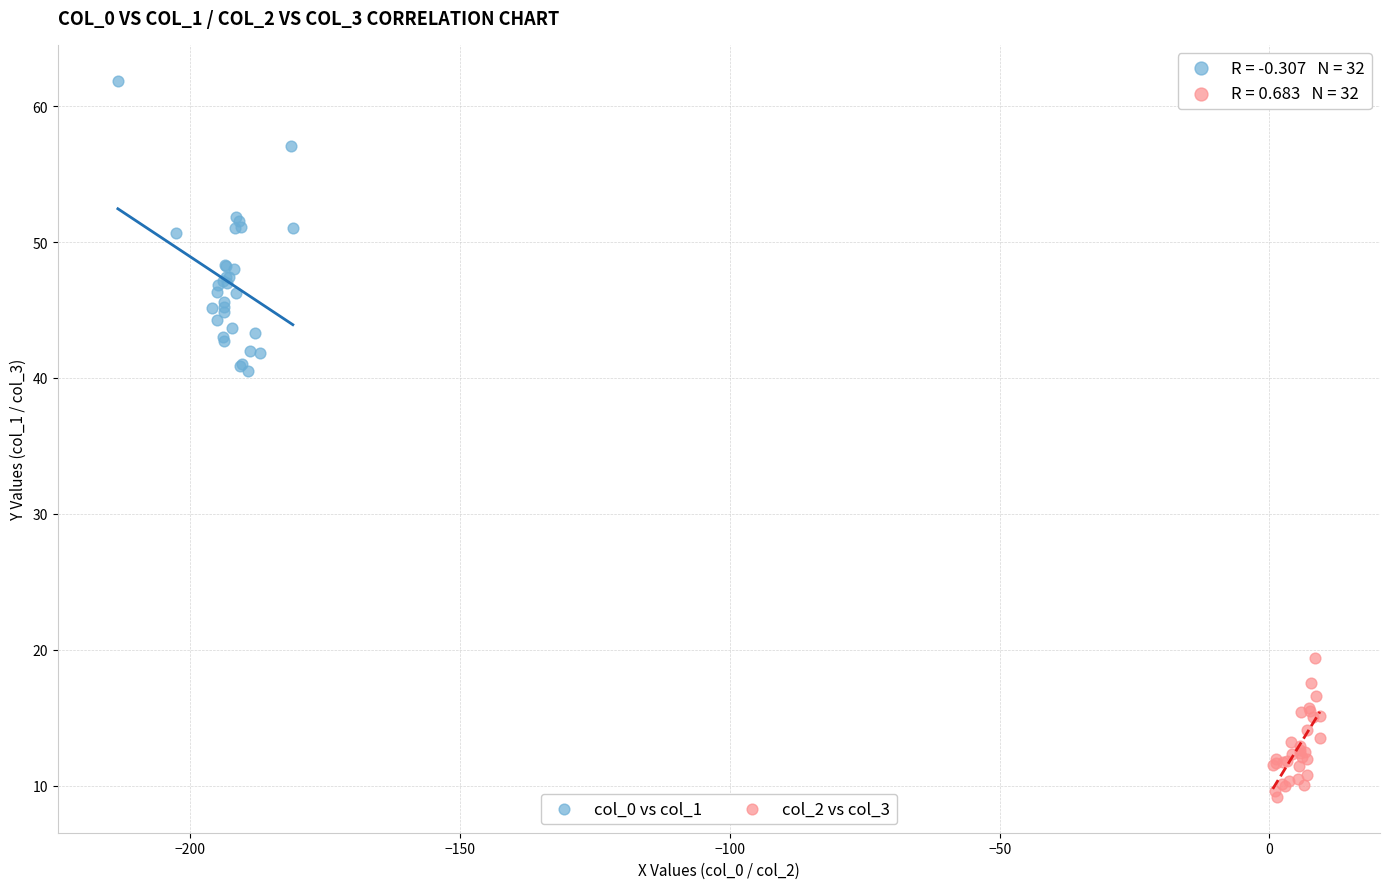

Which series has the widest spread of Y values?

col_0 vs col_1